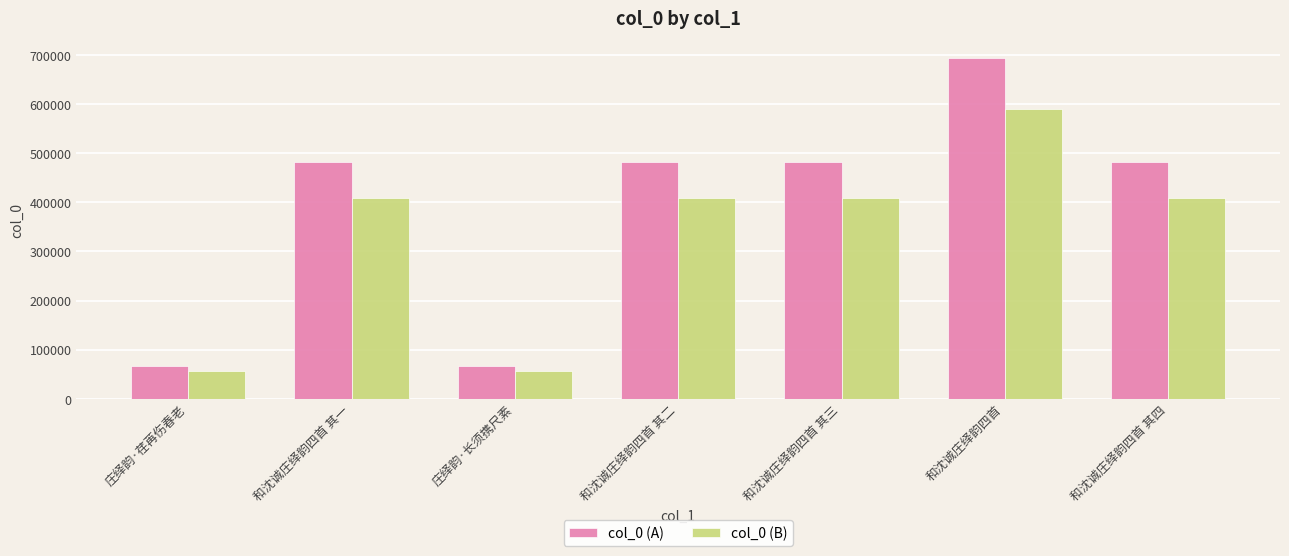

Is it true that col_0 (A) equals 811004.5 at 和沈诚庄绎韵四首 其四?

False